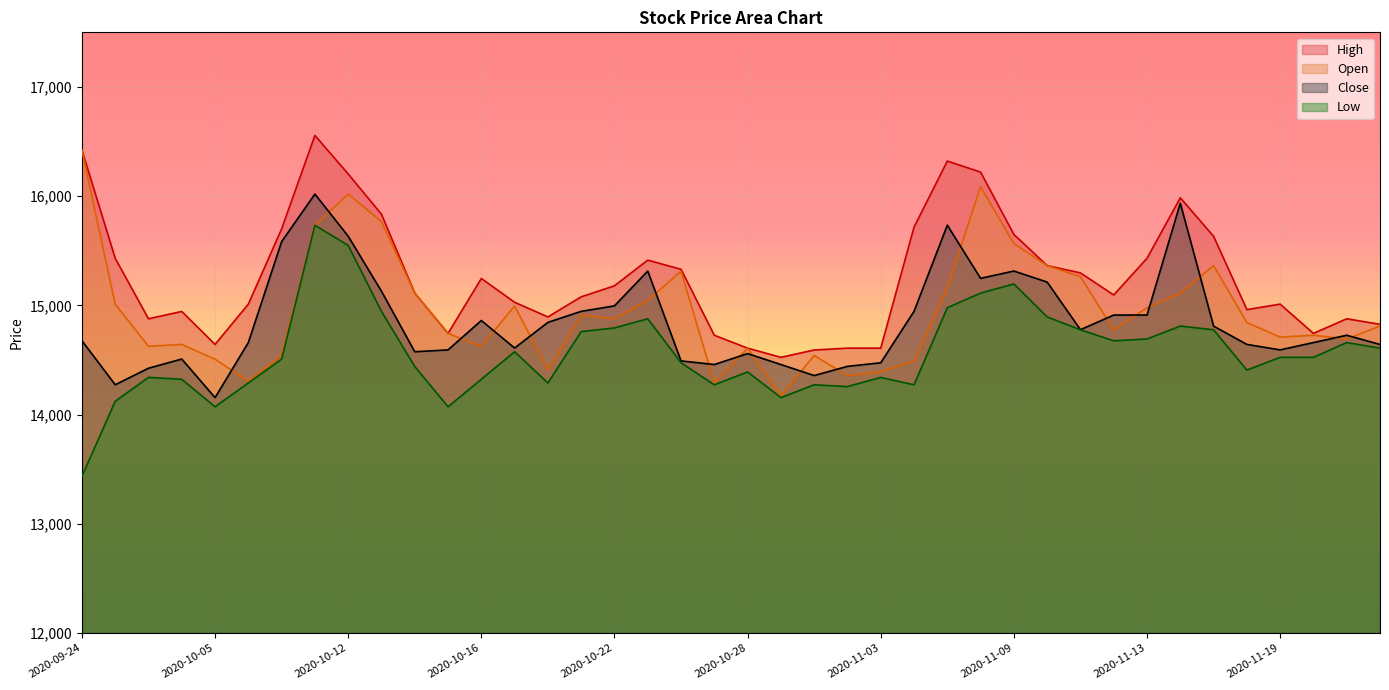

Is it true that Open equals 14172 at 2020-10-29?

True